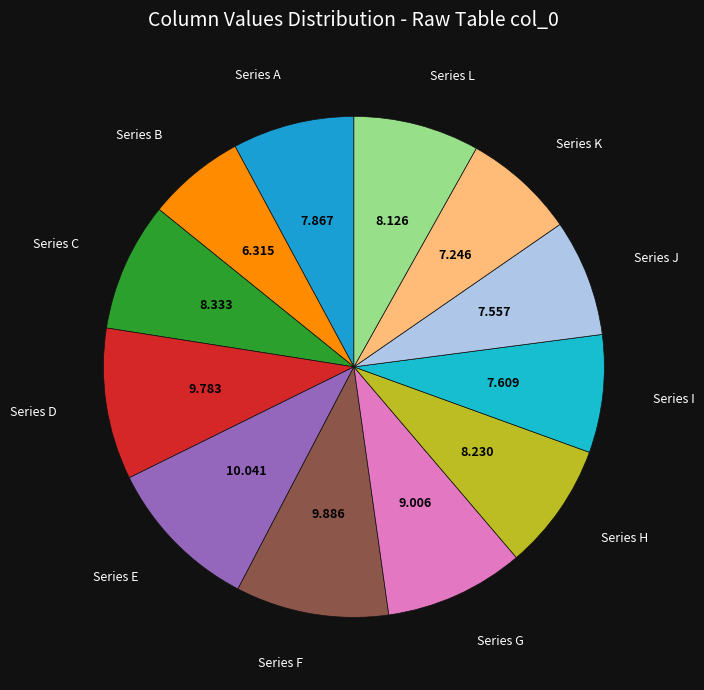

Is the sum of Series A and Series E greater than half?

No